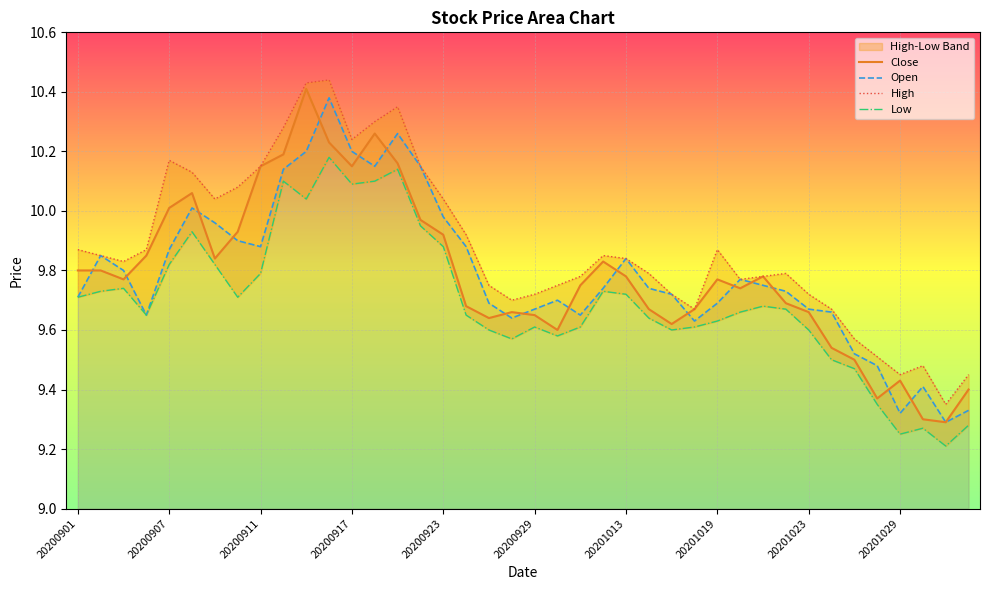

Is it true that Close equals 13.8 at 20201013?

False